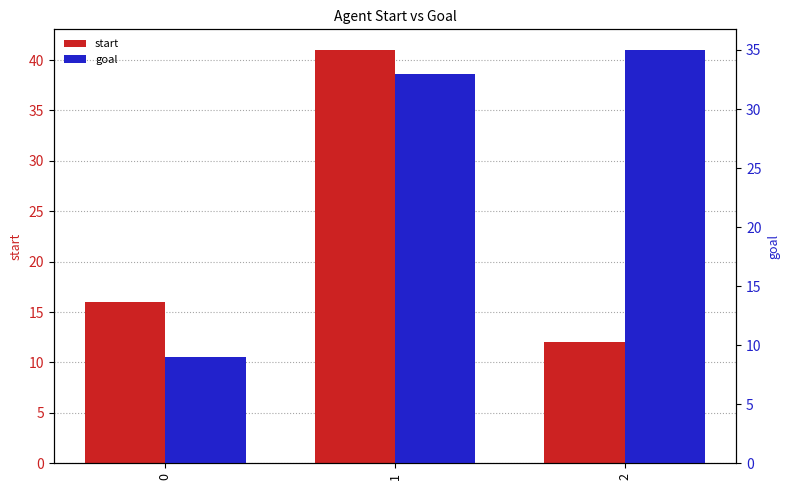

List the labels in order of goal value, largest first.

2, 1, 0